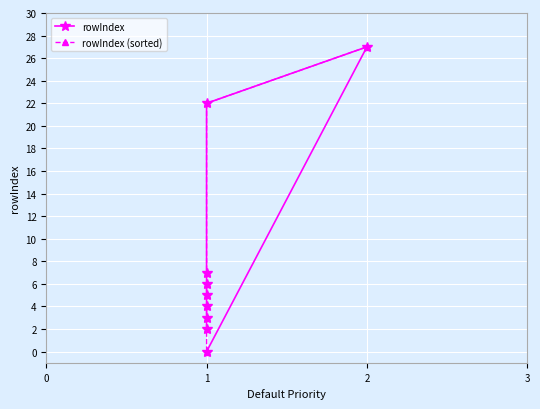

At 1, list the series in order from largest to smallest.

rowIndex, rowIndex (sorted)